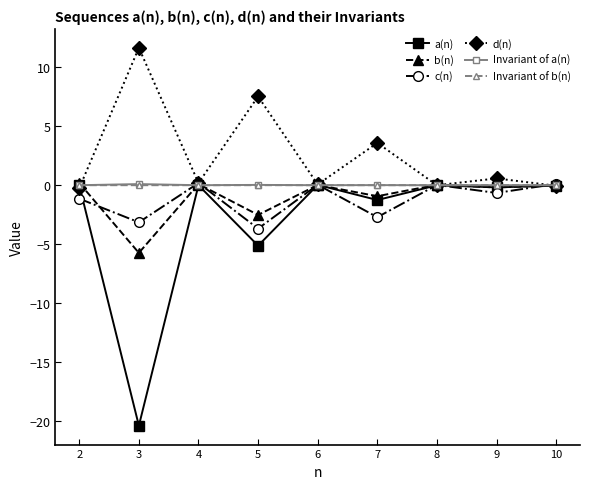

What are all the series names shown in the legend?

a(n), b(n), c(n), d(n), Invariant of a(n), Invariant of b(n)